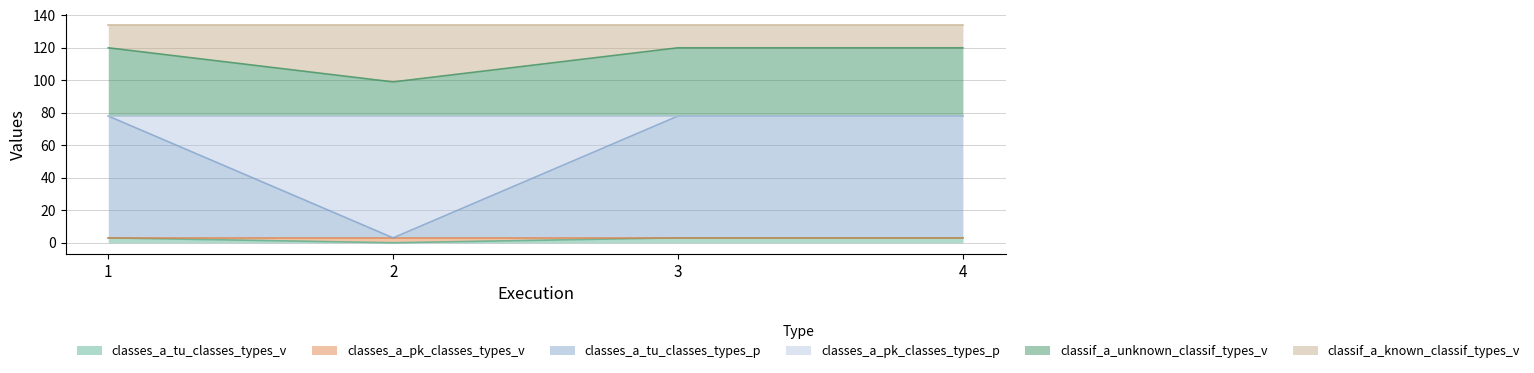

True or false: classes_a_pk_classes_types_v and classes_a_tu_classes_types_v intersect in this chart.

False